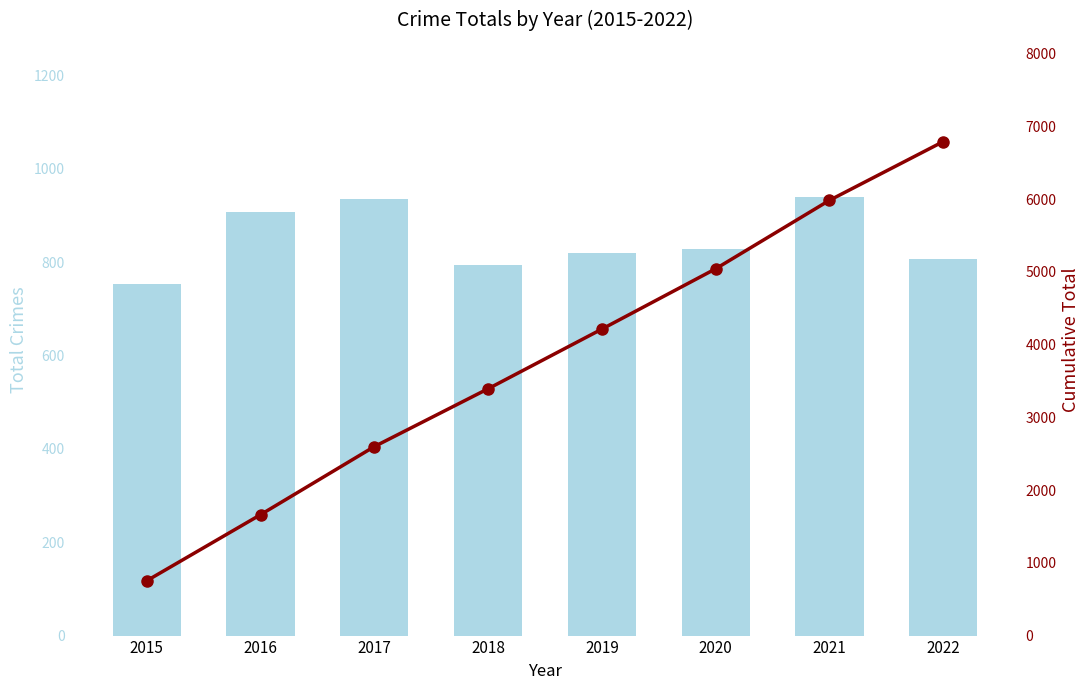

List the labels in order of Total value, largest first.

2021, 2017, 2016, 2020, 2019, 2022, 2018, 2015